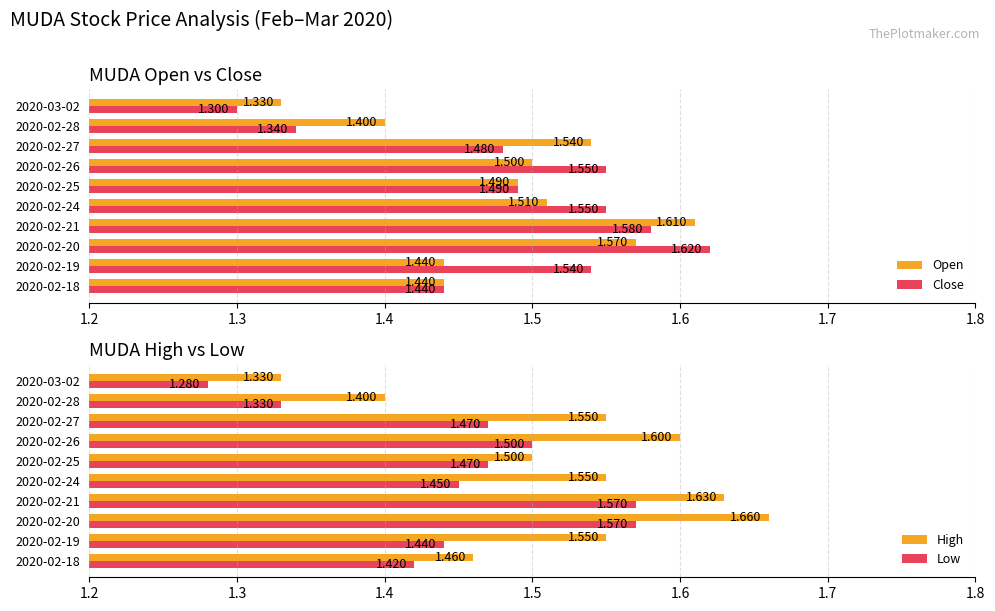

Are the bars horizontal?

Yes